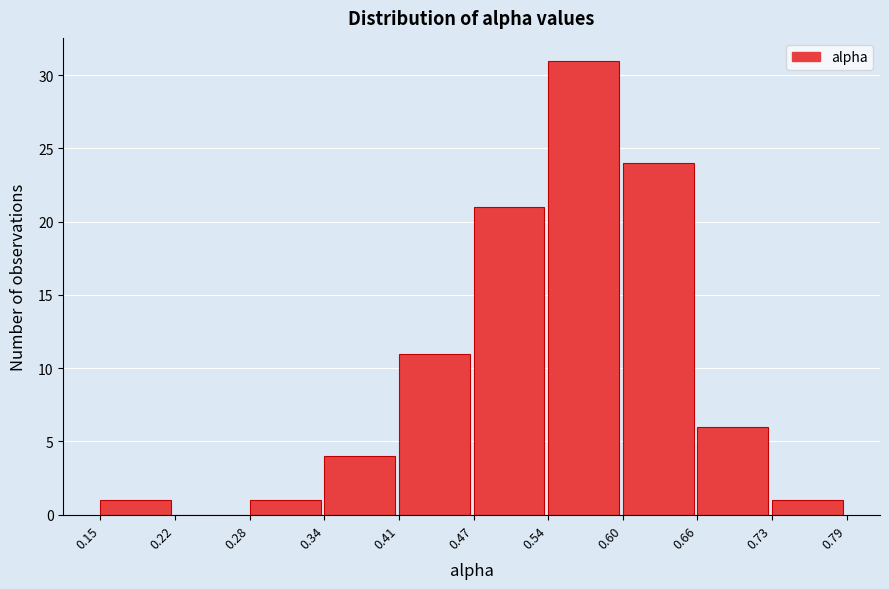

Reading left to right, transcribe this chart: for each bar, give the range it covers on the x-axis and its height. The values are not printed on the chart, so give them approximately, as read against the axis.

0.15 to 0.22: 1
0.22 to 0.28: 0
0.28 to 0.34: 1
0.34 to 0.41: 4
0.41 to 0.47: 11
0.47 to 0.54: 21
0.54 to 0.60: 31
0.60 to 0.66: 24
0.66 to 0.73: 6
0.73 to 0.79: 1